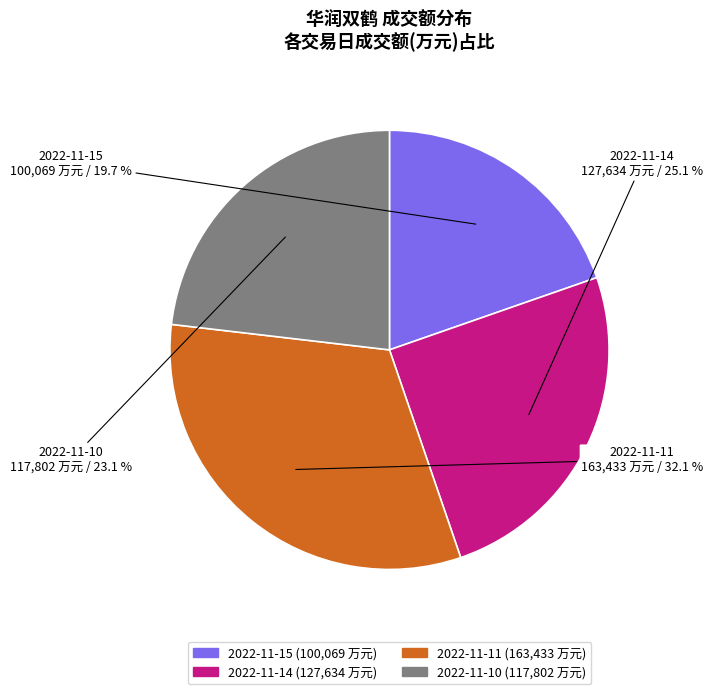

Between 2022-11-10 and 2022-11-15, which is larger?

2022-11-10